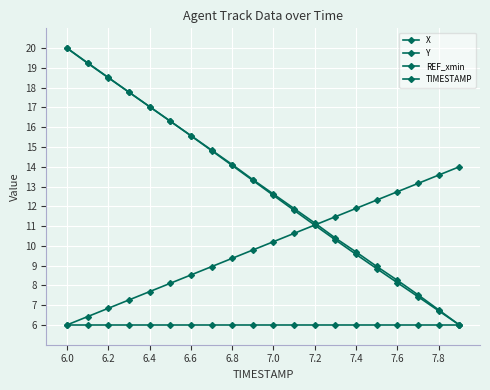

Which series has the largest total across all categories?

Y